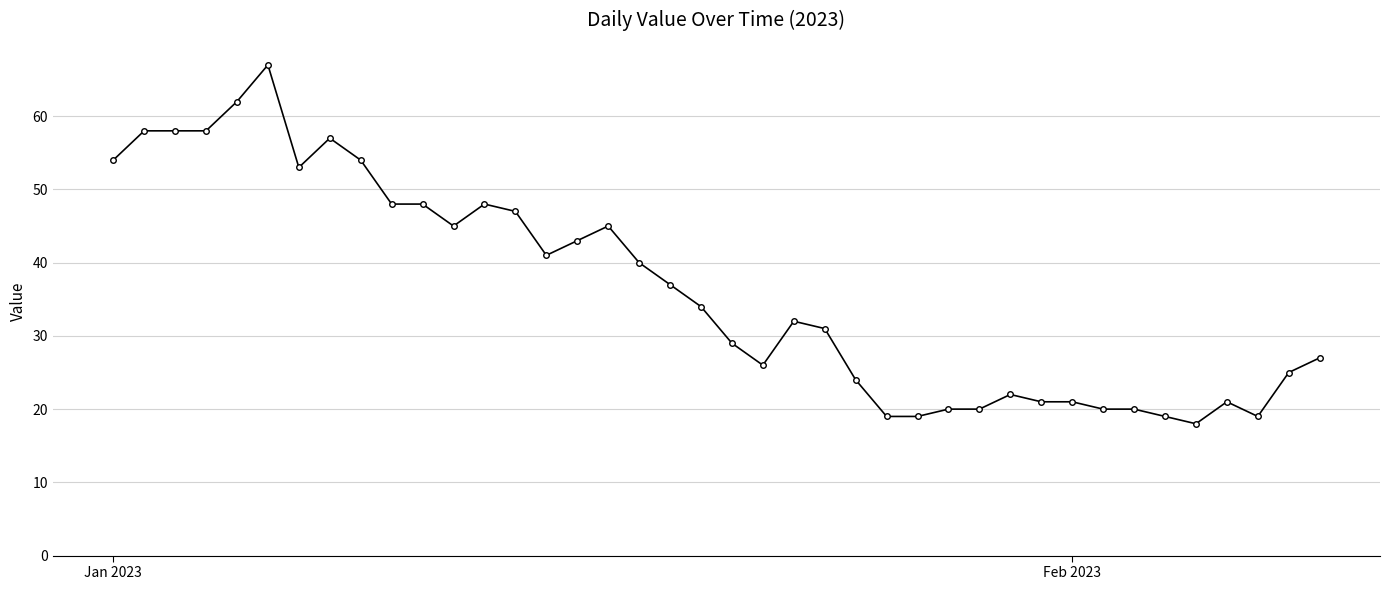

What is the value of the 2nd point from the left?

58